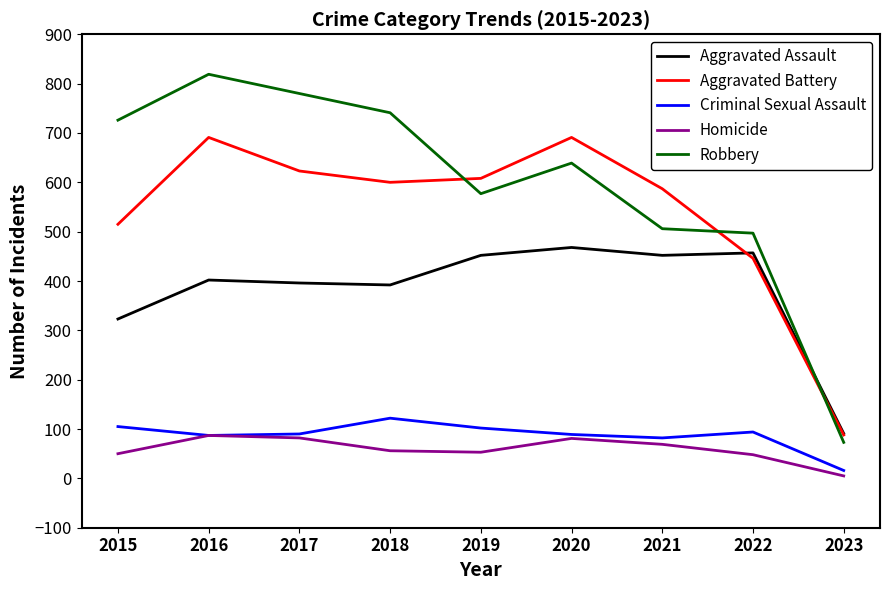

In Criminal Sexual Assault, how many points are higher than both neighbors (excluding endpoints)?

2